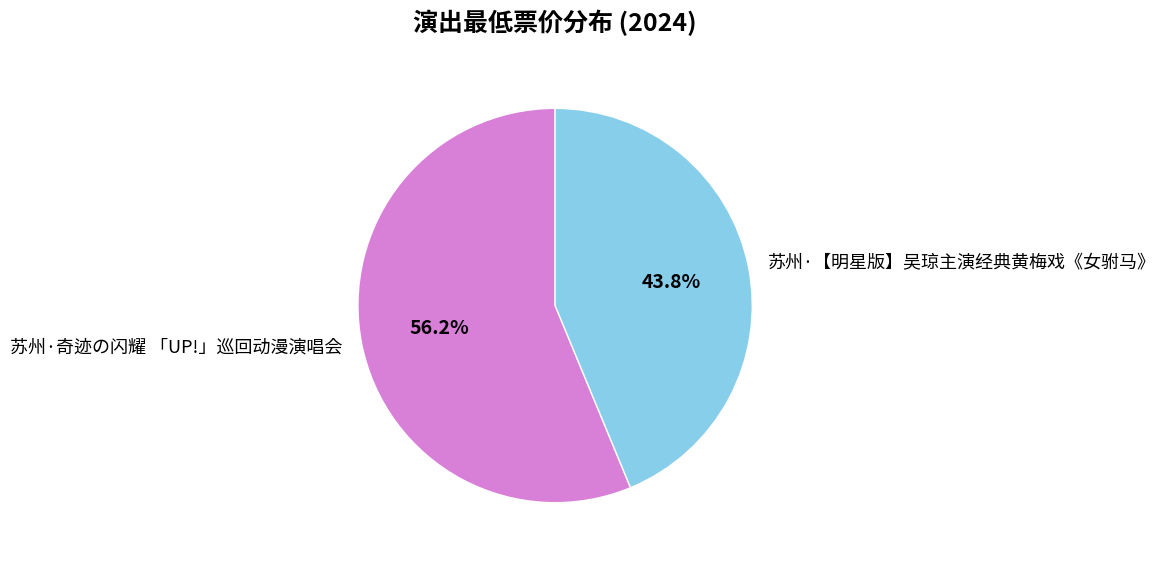

Which category accounts for the majority?

苏州·奇迹の闪耀 「UP!」巡回动漫演唱会